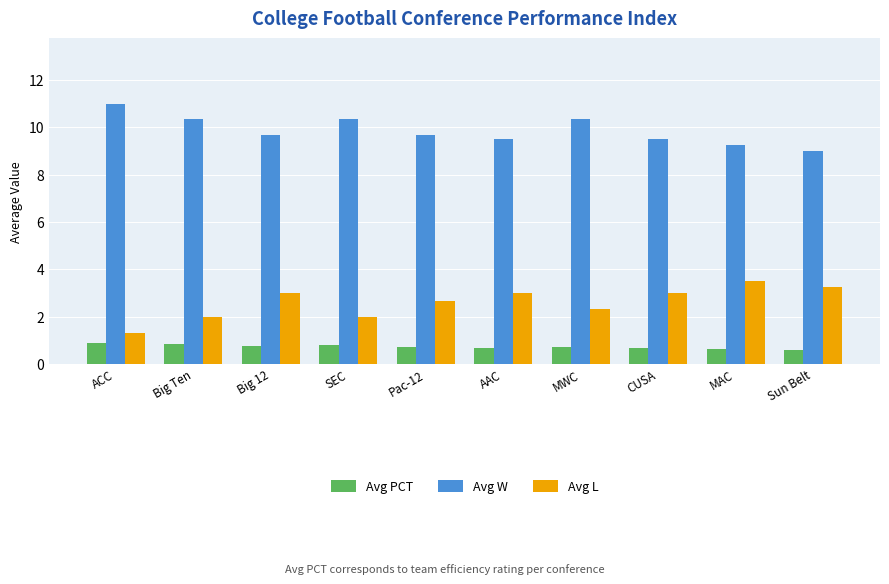

Is the value of Avg W at Big 12 greater than the value of Avg L at Pac-12?

Yes